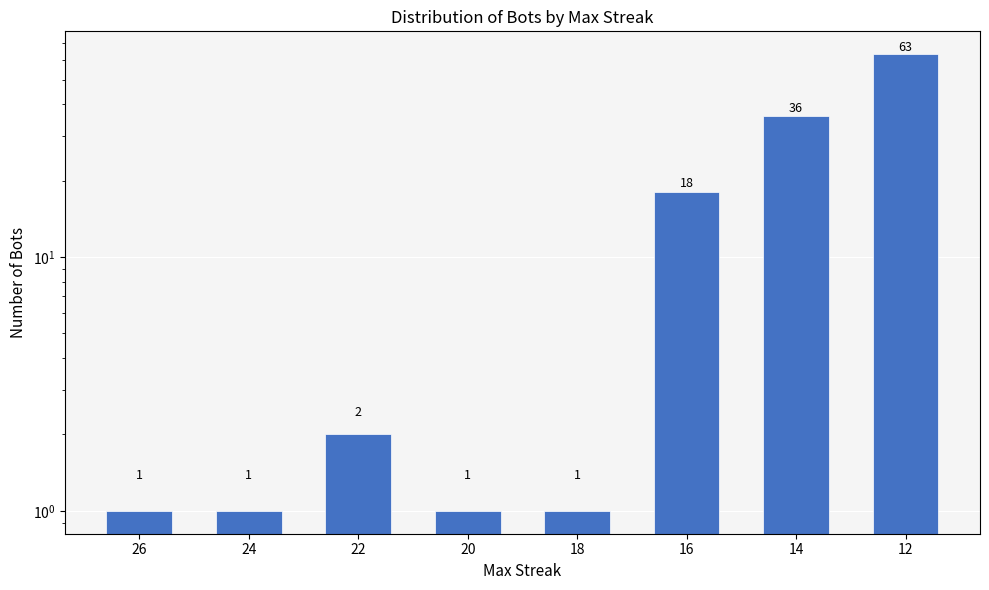

What is the sum of all values?

123